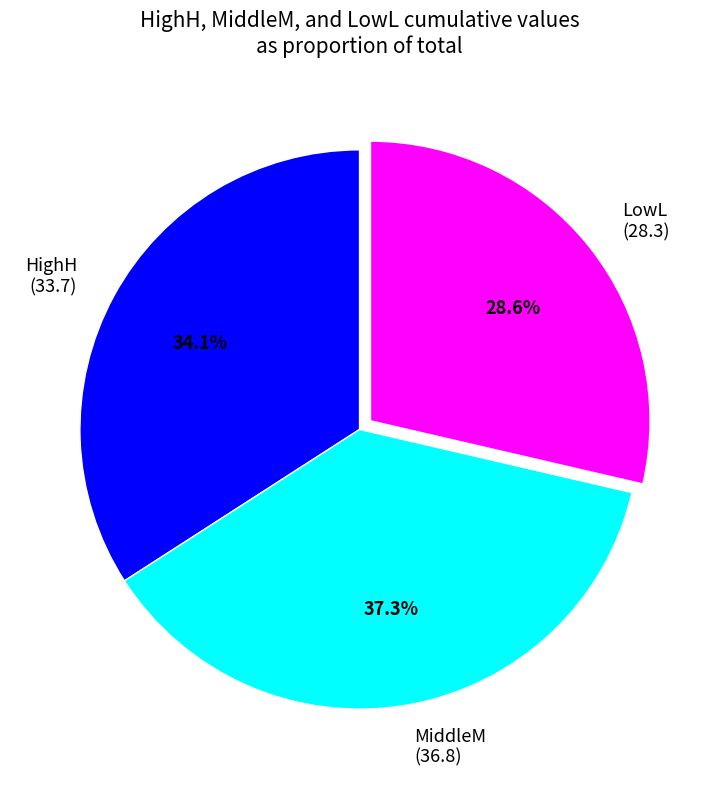

Which slice is the largest?

MiddleM (36.8)